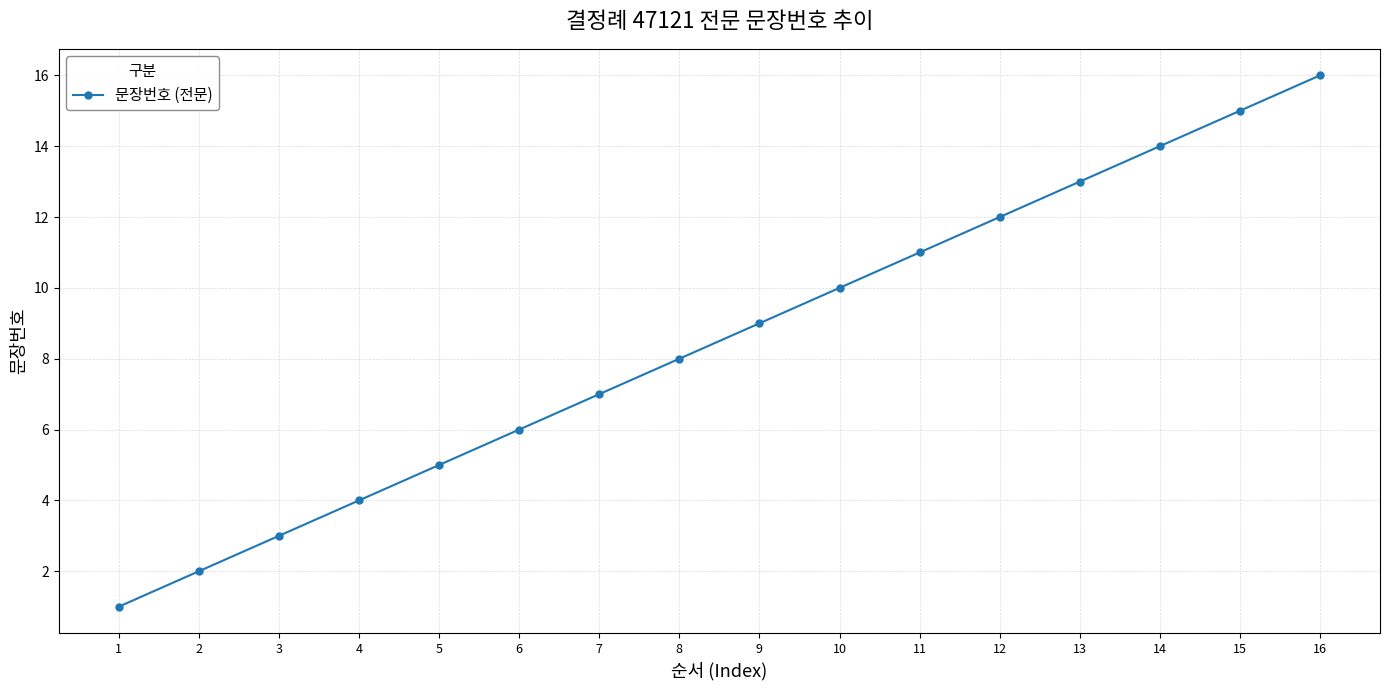

List the labels in order of value, largest first.

16, 15, 14, 13, 12, 11, 10, 9, 8, 7, 6, 5, 4, 3, 2, 1